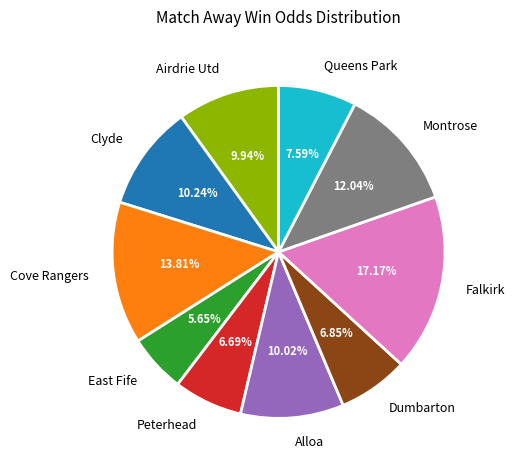

How many slices are in this pie chart?

10